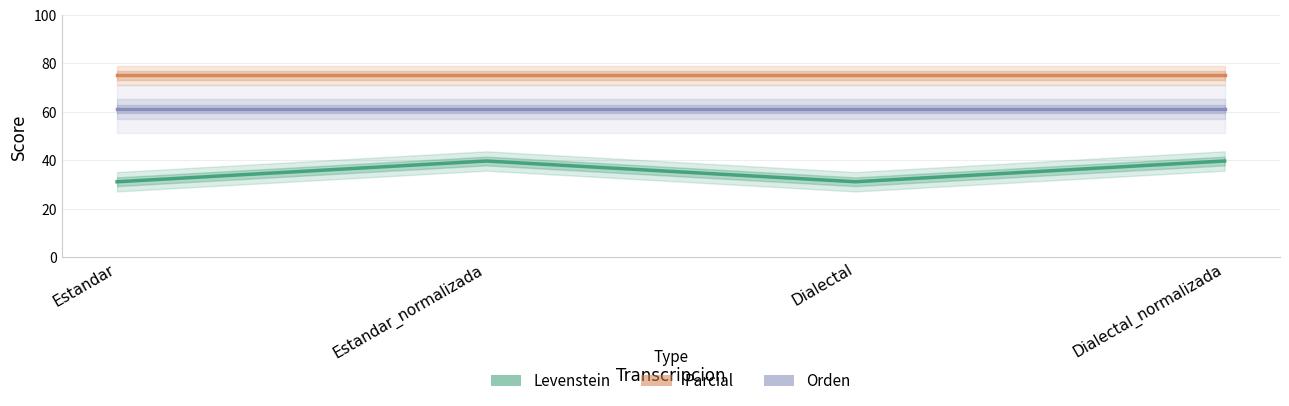

What is the difference between the highest and lowest values at Dialectal?

43.9